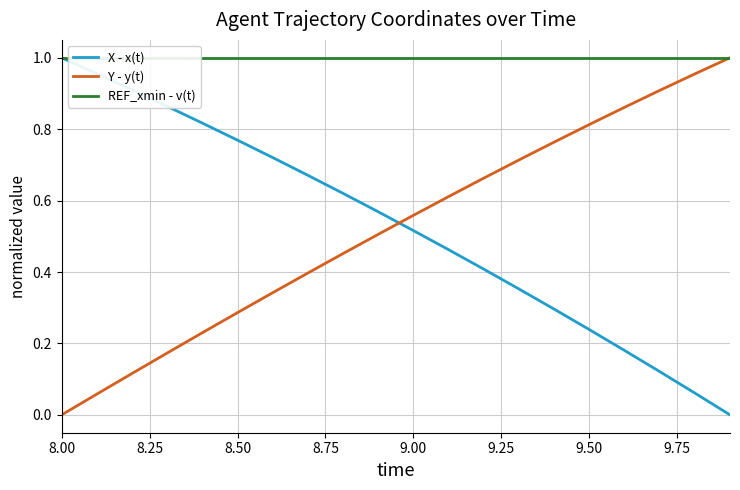

True or false: Y - y(t) has a value of 0.2 at 9.00.

False